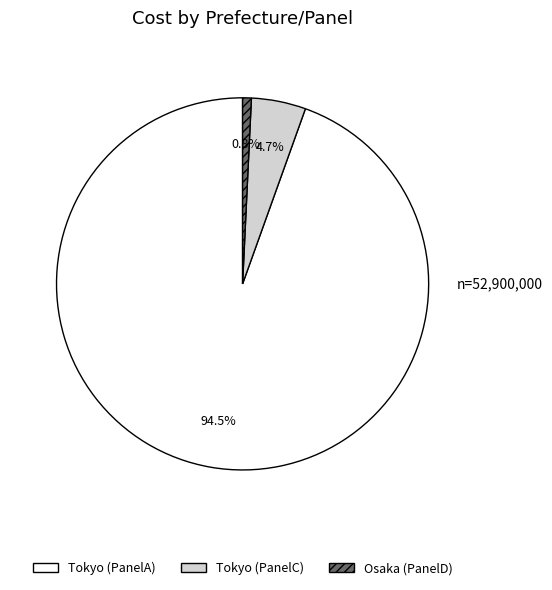

Count the number of slices in the pie.

3